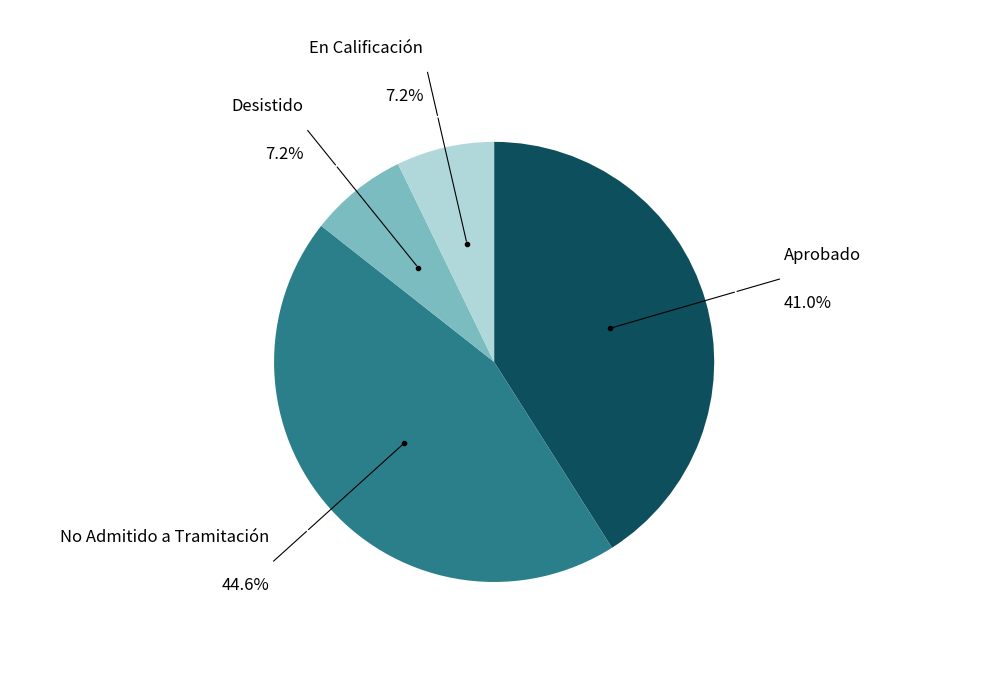

Is there a majority slice in this chart?

No